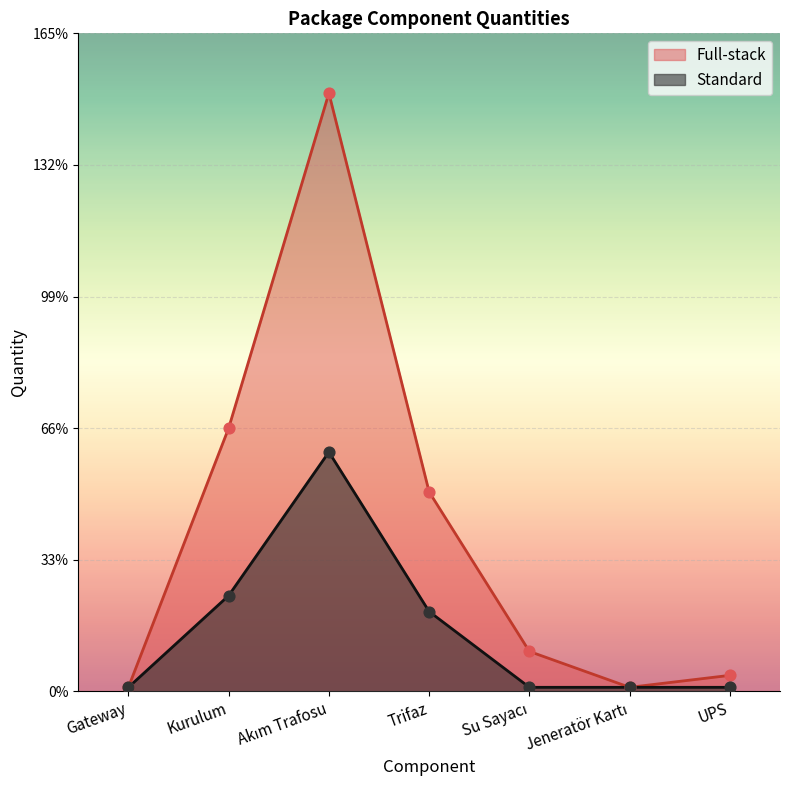

What is the total value across all series at UPS?

5